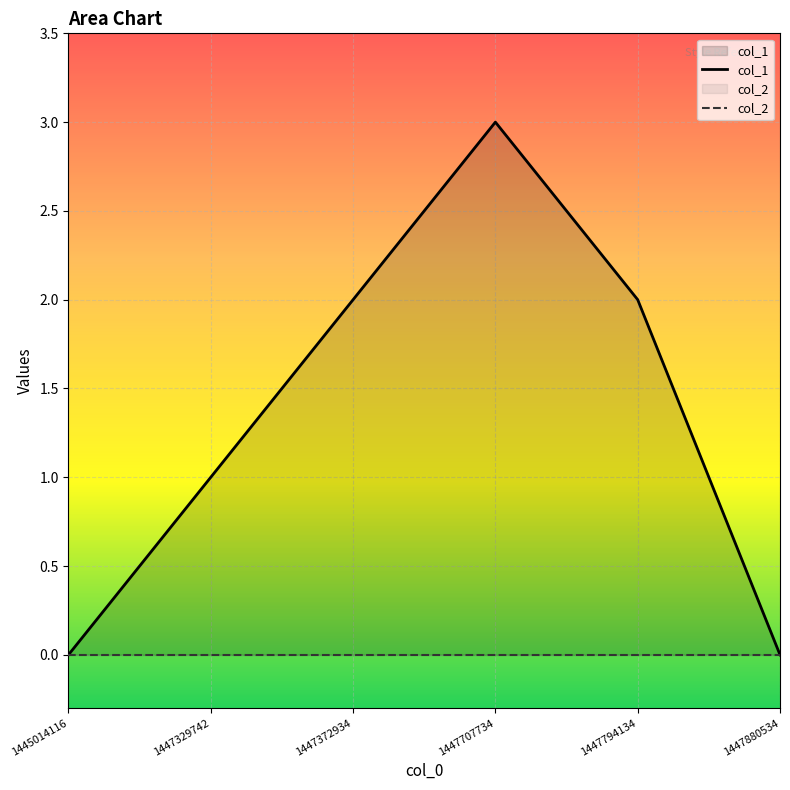

List the series in order of their peak value, lowest first.

col_2, col_1